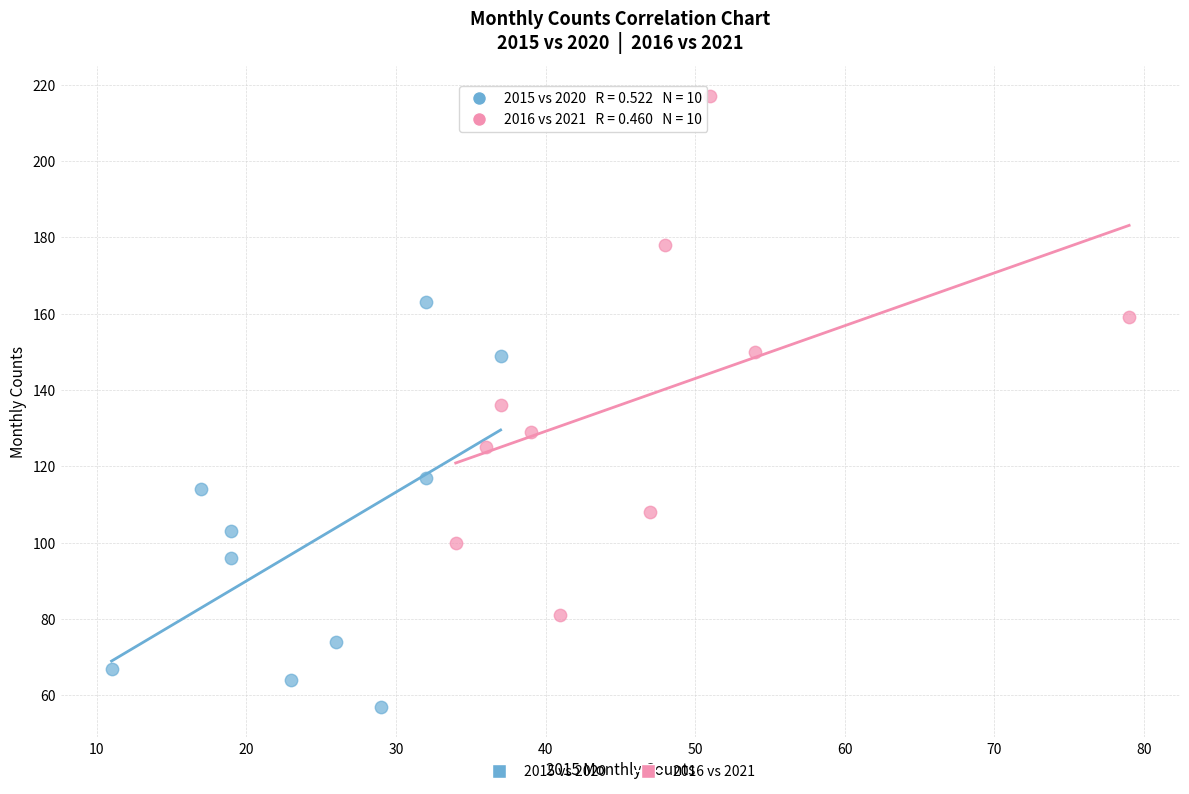

Which series reaches the minimum Y coordinate?

2015 vs 2020